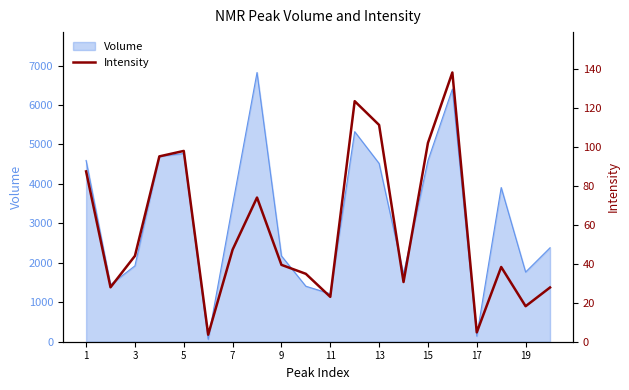

What is the value of the 17th point from the left?

4.8